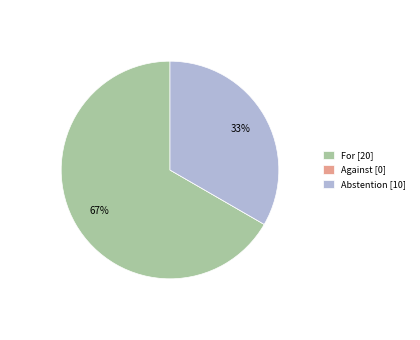

Which slice represents more than half of the pie?

For